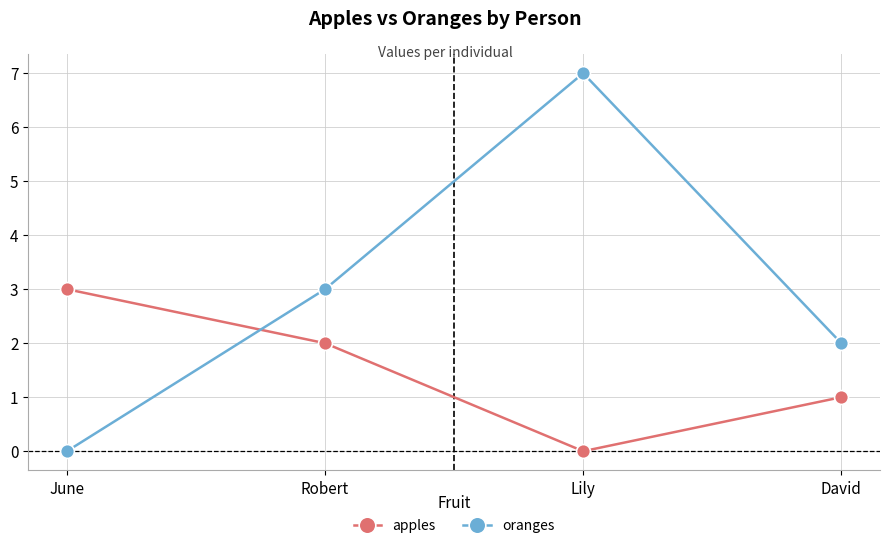

Reading left to right, transcribe all the data shown in this chart.

apples: 3	2	0	1
oranges: 0	3	7	2